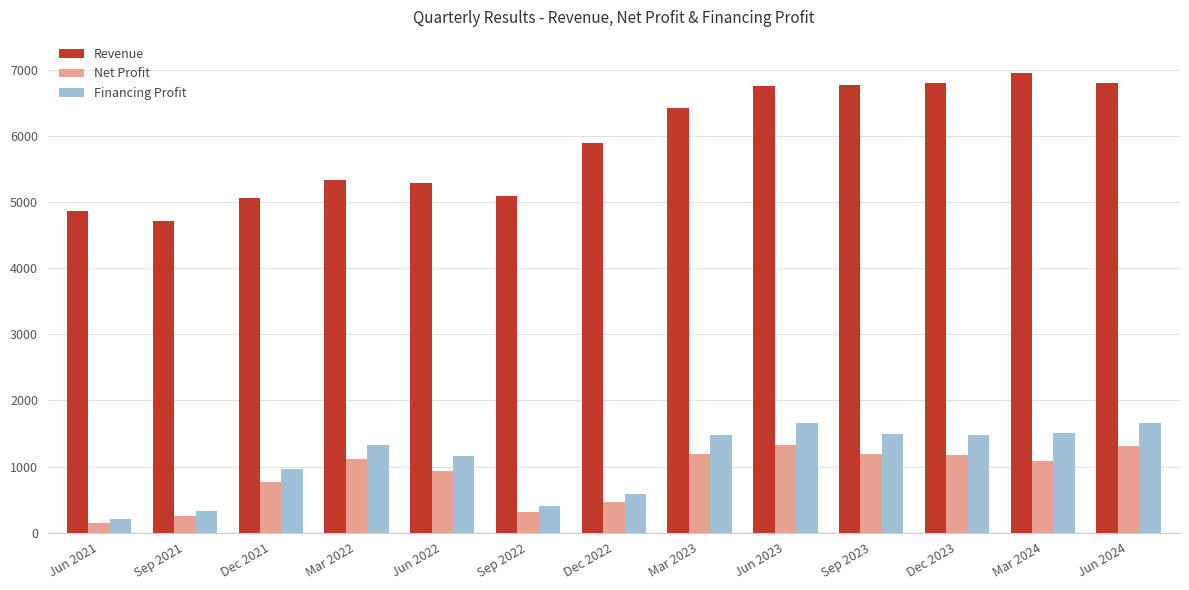

At Jun 2023, list the series in order from largest to smallest.

Revenue, Financing Profit, Net Profit